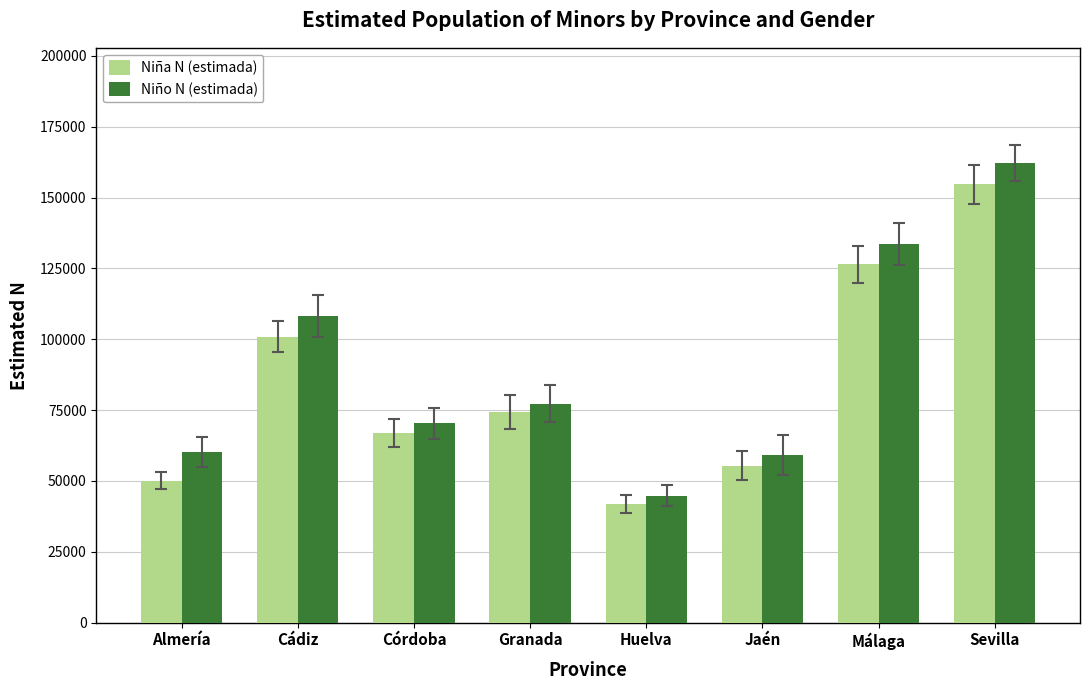

At which category is the sum across all series the highest?

Sevilla